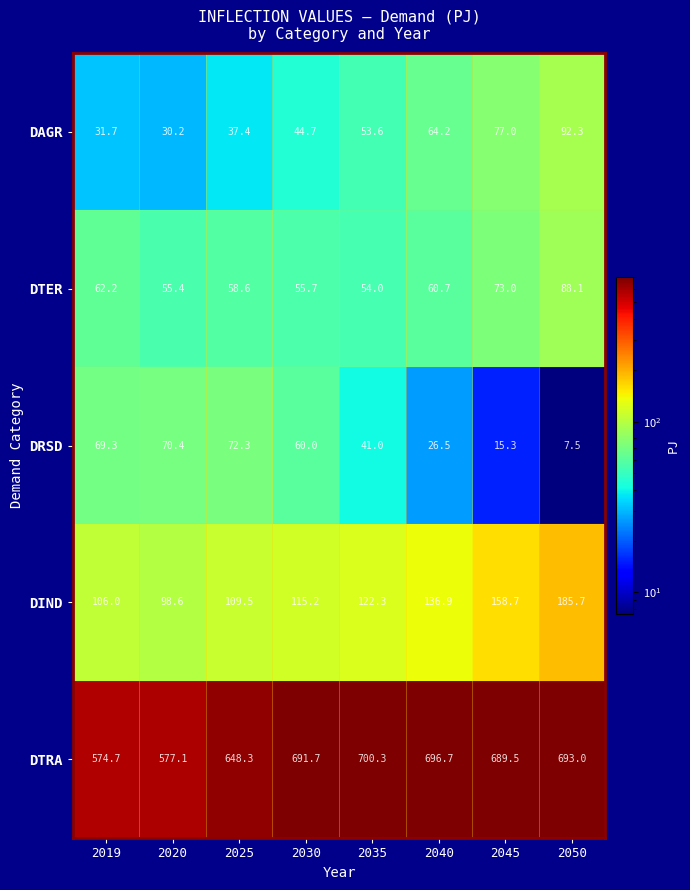

Read the DAGR value at 2040.

64.2